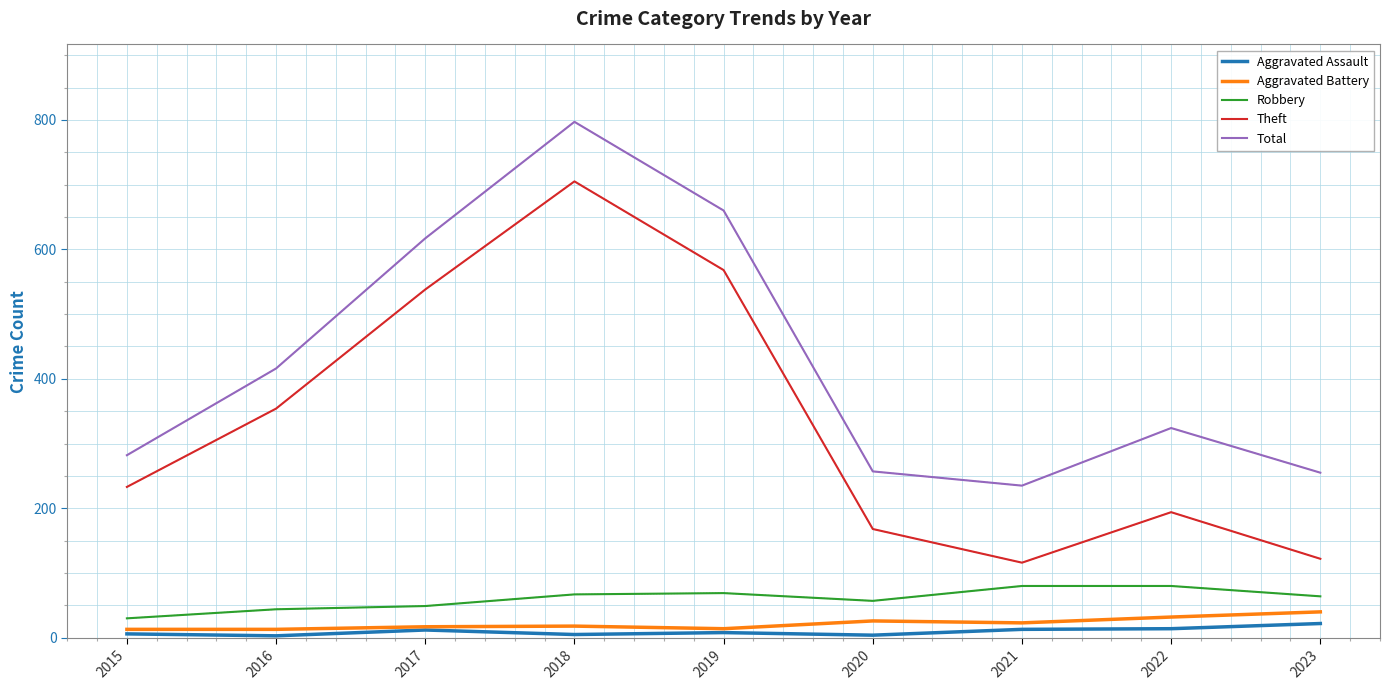

What is the highest value of the Aggravated Assault series?

22